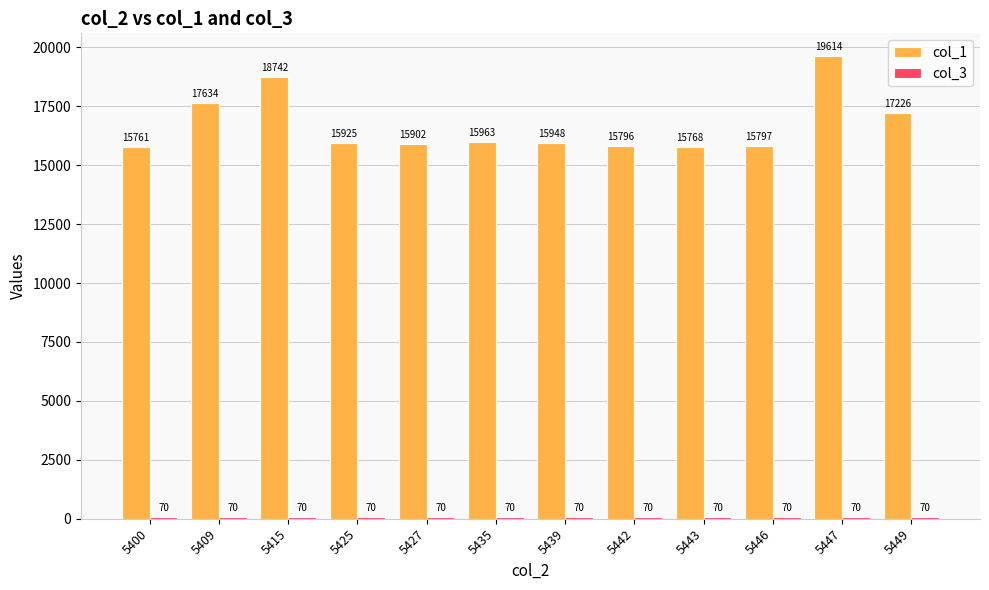

How many values in the col_1 series are below 15948?

6